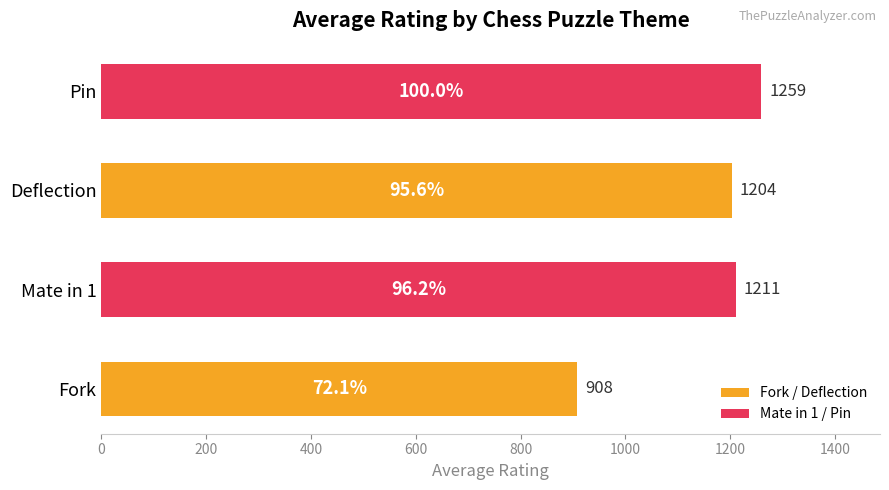

What is the sum of all values?

4581.7